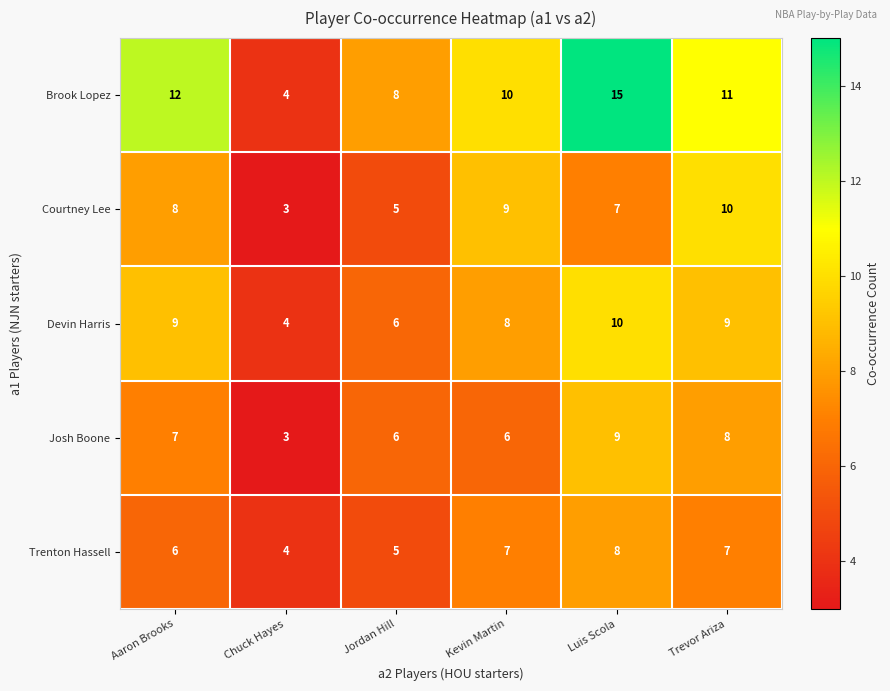

Is it true that Devin Harris equals 3 at Trevor Ariza?

False